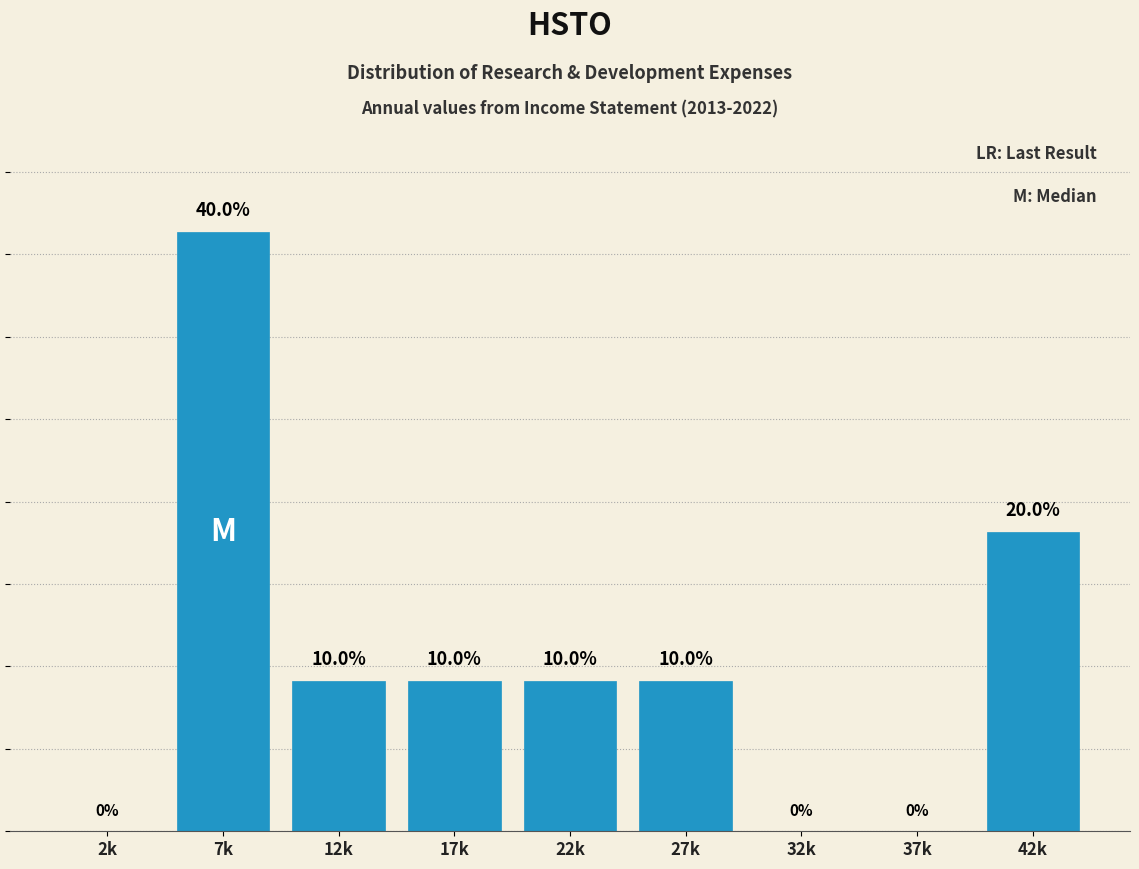

At which label is the value closest to 20?

42k